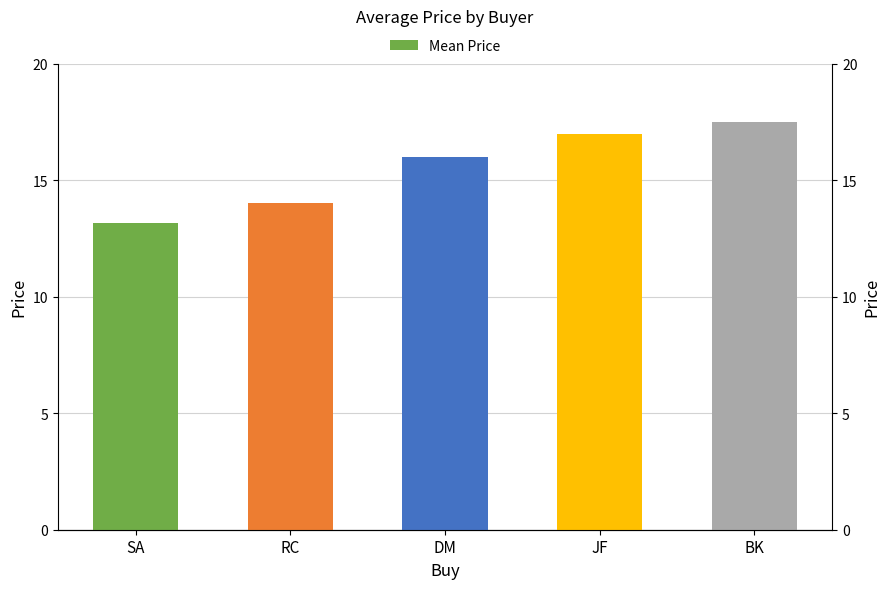

Is it true that the value at DM is 3.4?

False